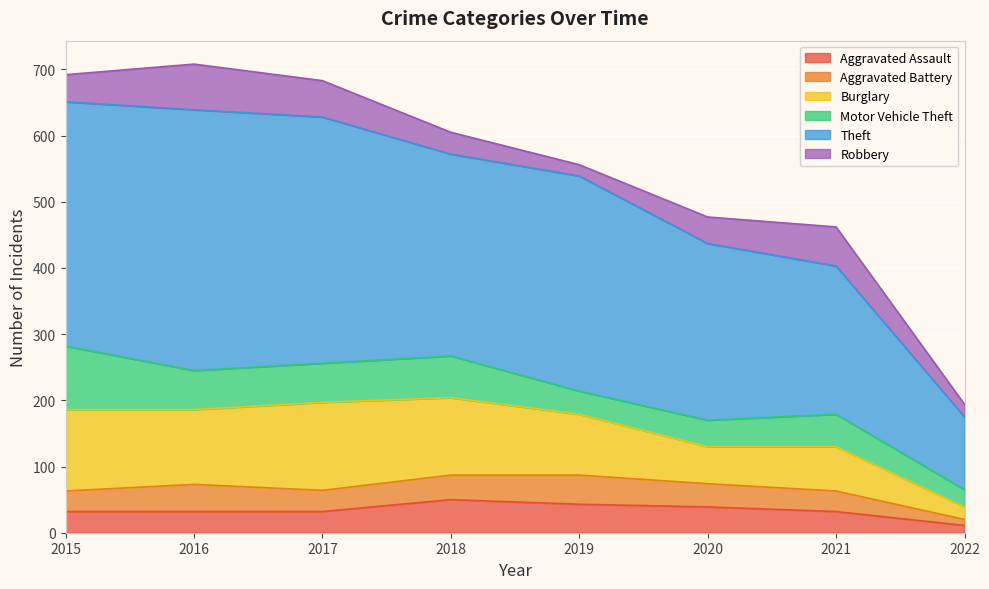

At which label is Burglary closest to 76?

2021